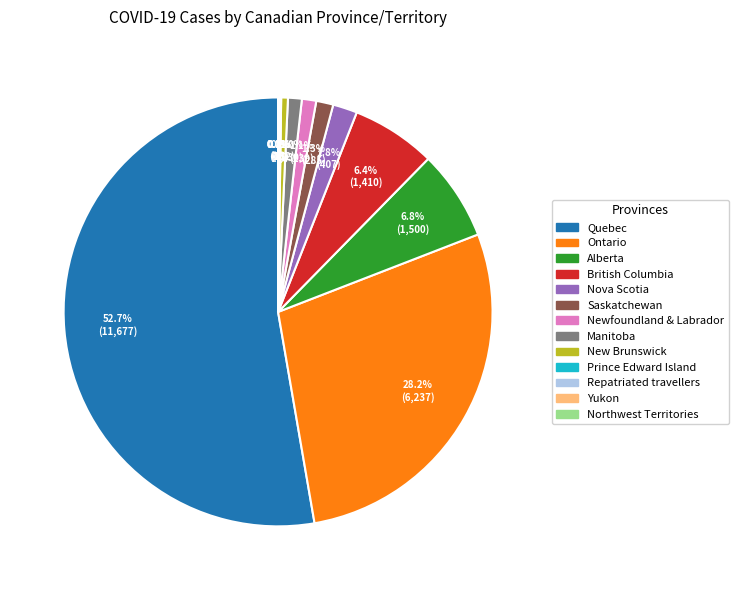

Which slice represents more than half of the pie?

Quebec